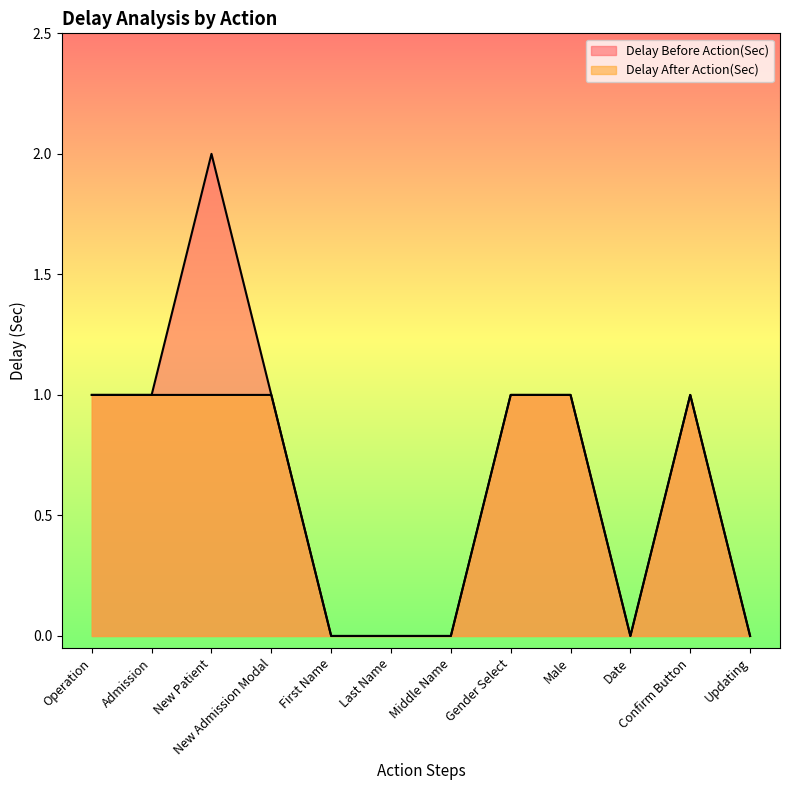

At how many categories does at least one series exceed 1?

1